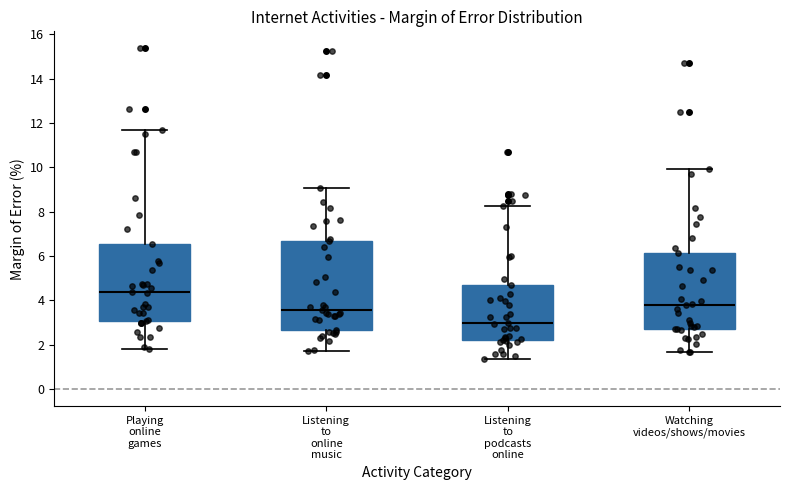

Where does the lower whisker of the box for Listening to online music end on the y-axis? The values are not printed on the chart, so give them approximately, as read against the axis.

1.8